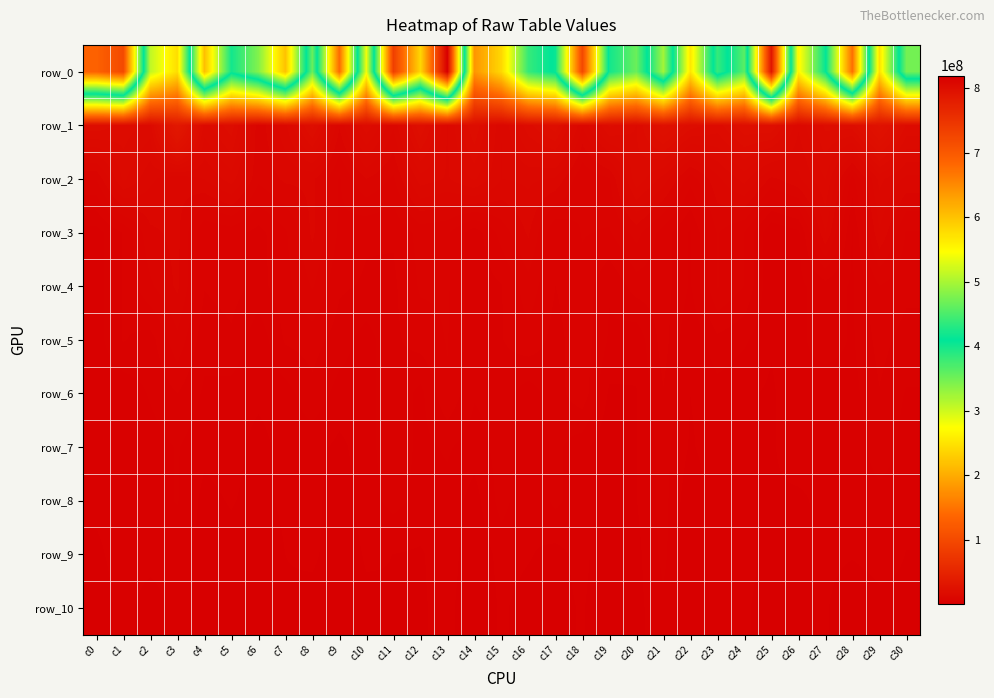

Where is row_3 nearest to the value 7412498?

c18